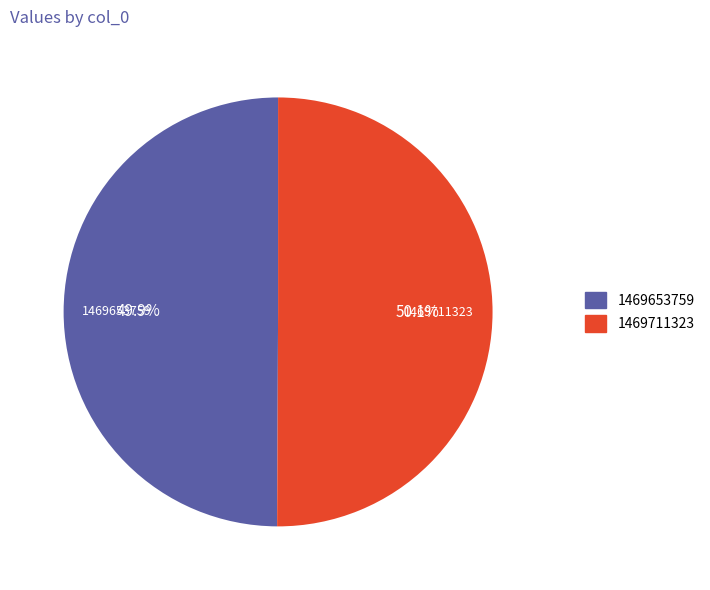

How many segments does this pie chart have?

2